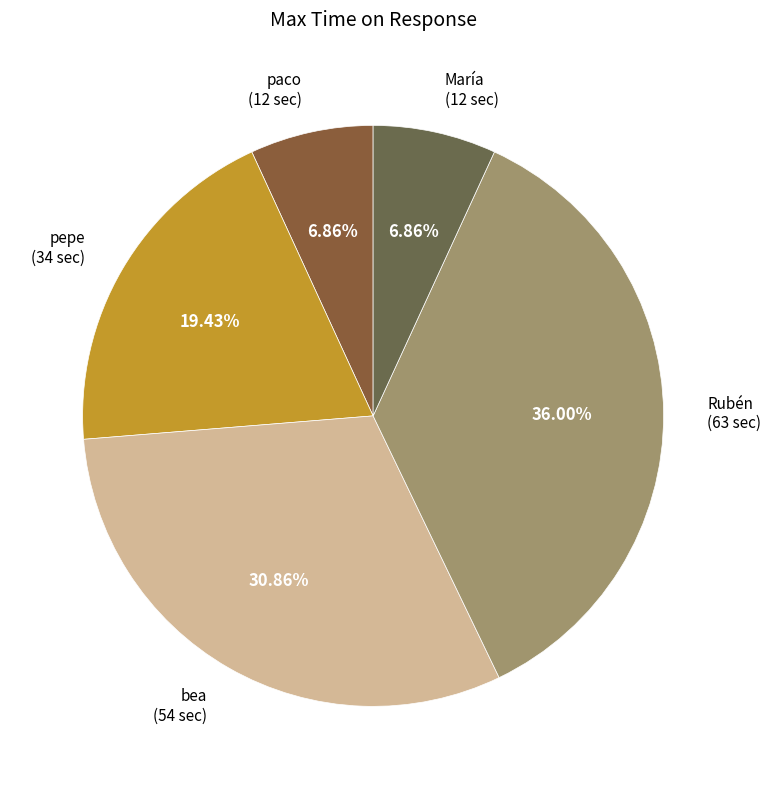

How much of the chart is everything except paco?

93.1%